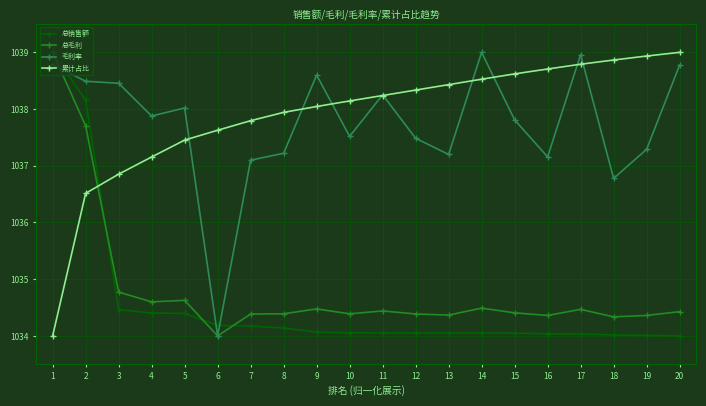

What is the spread (max minus min) of values at 2?

2.0